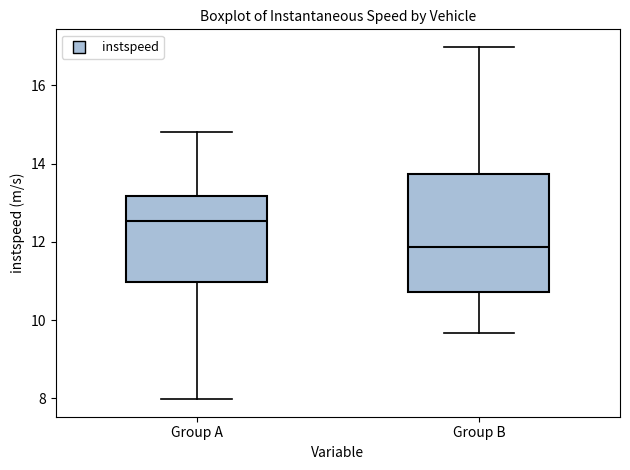

Which box's median line is the lowest?

Group B